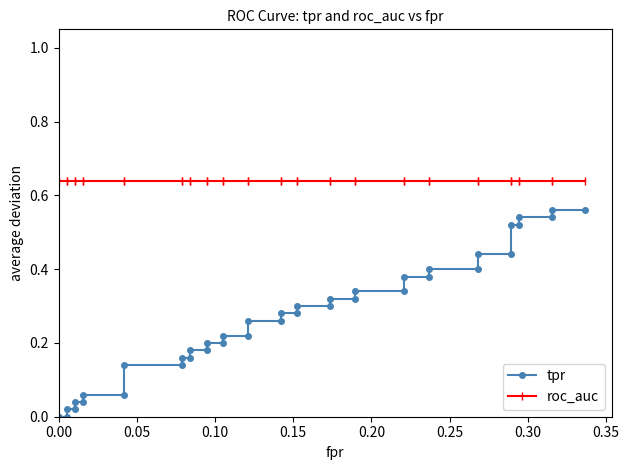

How many values in the tpr series exceed 0?

38